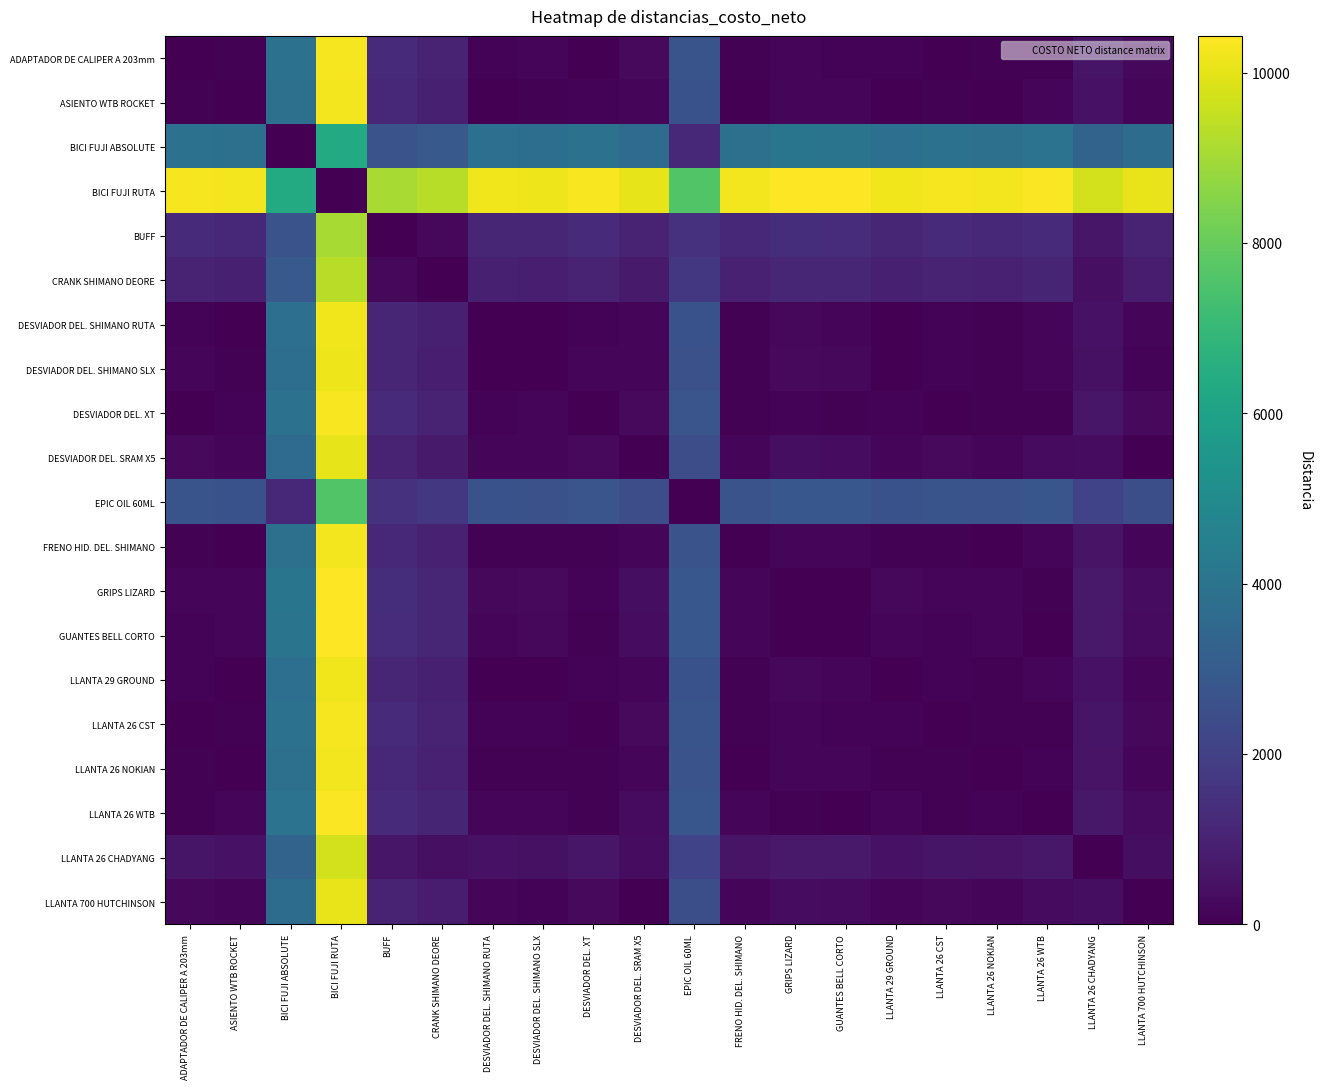

How many distinct data groups are displayed?

20